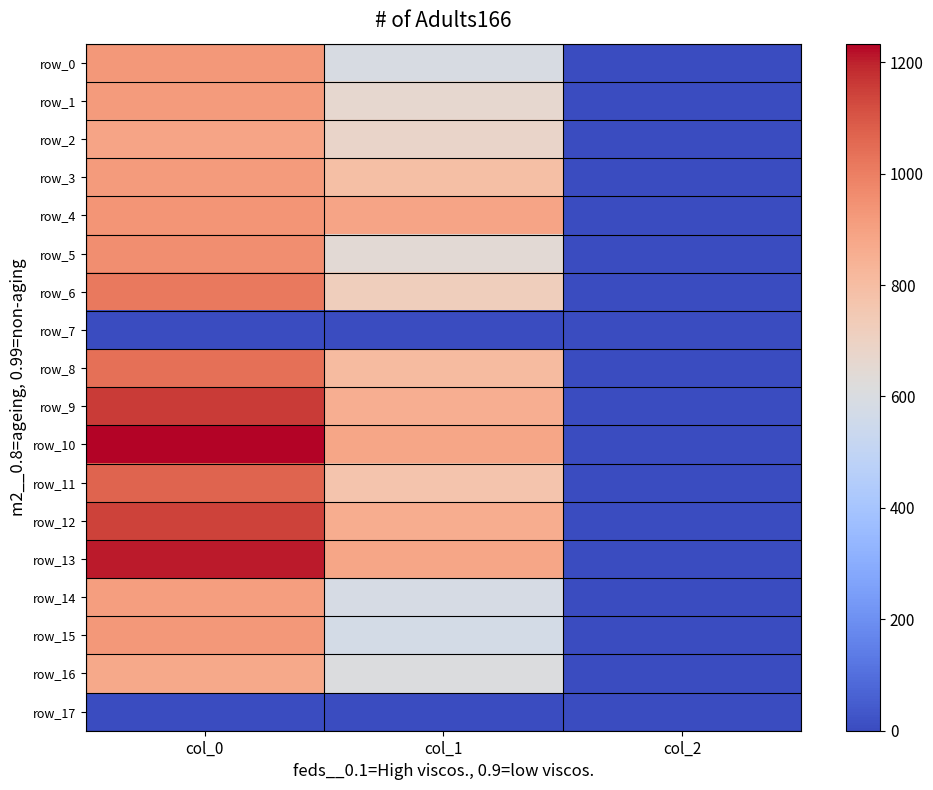

Reading left to right, list all the values displayed in this chart.

row_0: 926.7	590.6	2.0
row_1: 920.0	661.5	2.0
row_2: 886.7	681.8	2.0
row_3: 916.7	793.1	2.0
row_4: 936.7	887.6	2.0
row_5: 956.7	641.2	2.0
row_6: 1013.3	718.9	2.0
row_7: 0.0	0.0	0.0
row_8: 1040.0	806.6	2.0
row_9: 1156.7	857.2	2.0
row_10: 1233.3	884.2	2.0
row_11: 1066.7	769.5	2.0
row_12: 1143.3	860.6	2.0
row_13: 1206.7	884.2	2.0
row_14: 910.0	583.9	2.0
row_15: 926.7	573.8	2.0
row_16: 876.7	607.5	2.0
row_17: 0.0	0.0	0.0